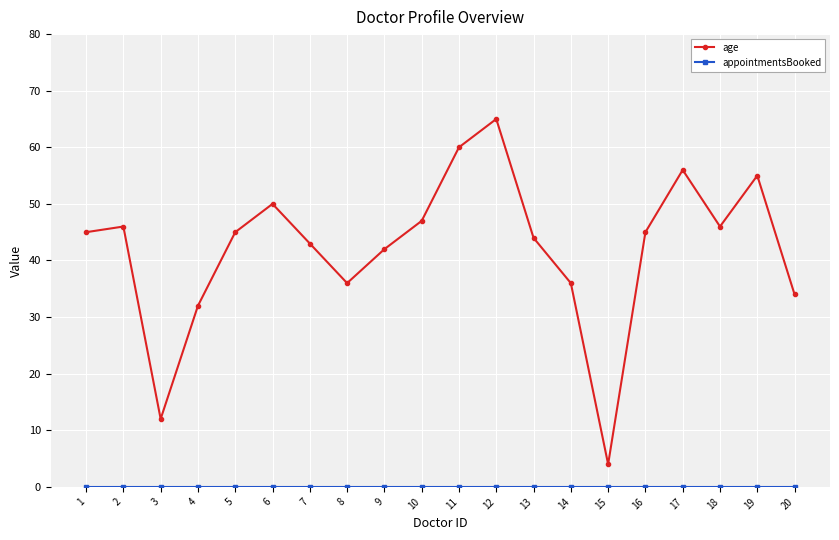

Which series has the widest spread of values?

age